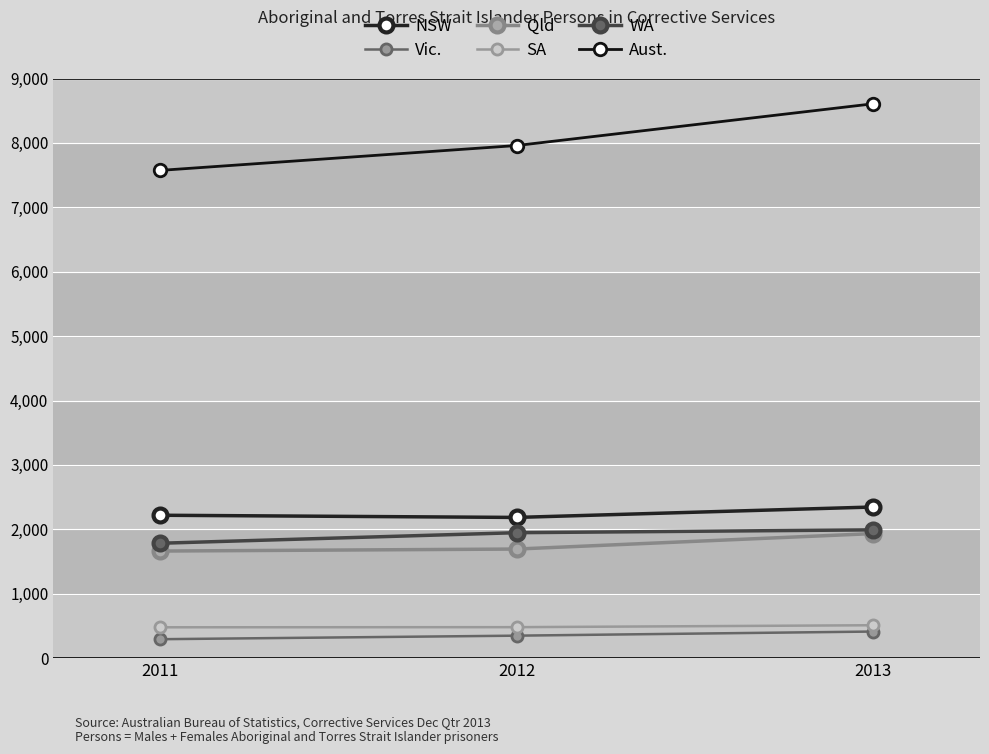

The Qld series shows 1663 at 2011. True or false?

True